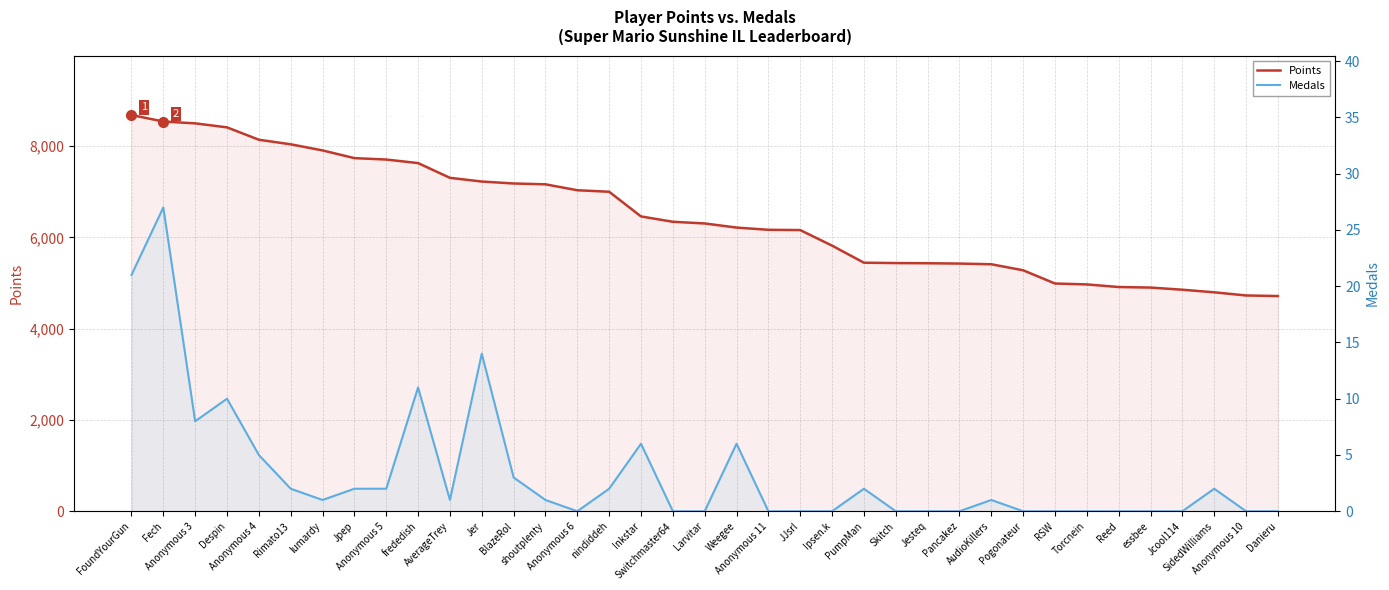

What are all the series names shown in the legend?

Points, Medals